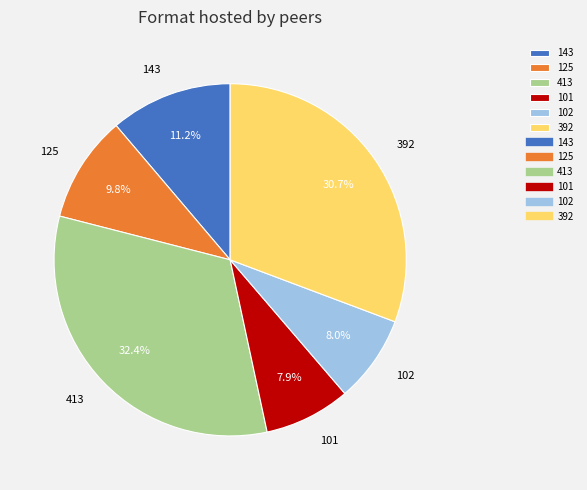

Is it true that 125 is 10% of the pie?

True